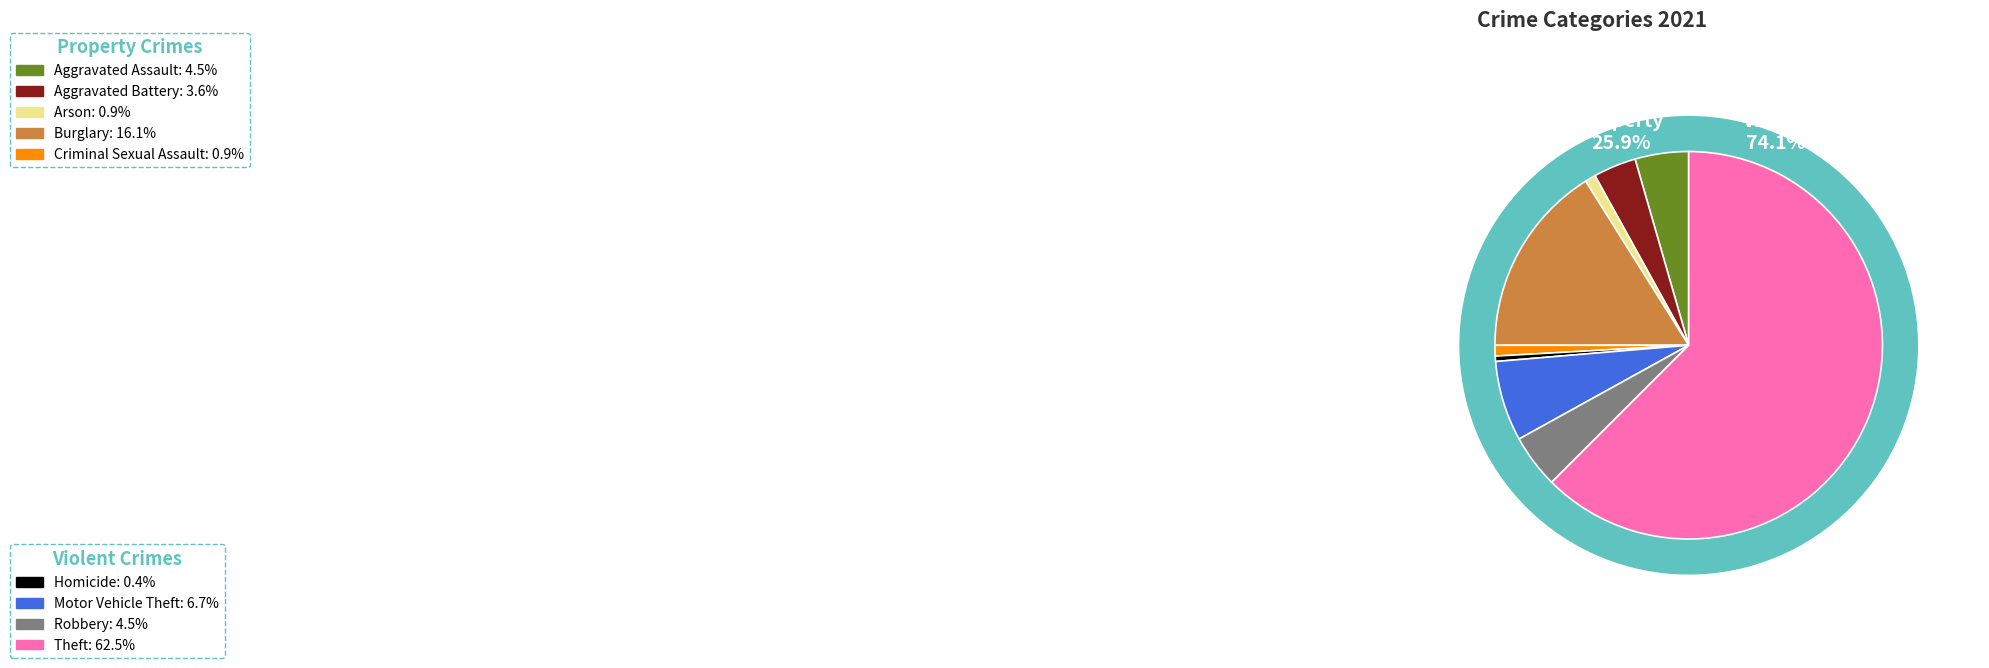

To the nearest percent, what portion does Robbery represent?

4%